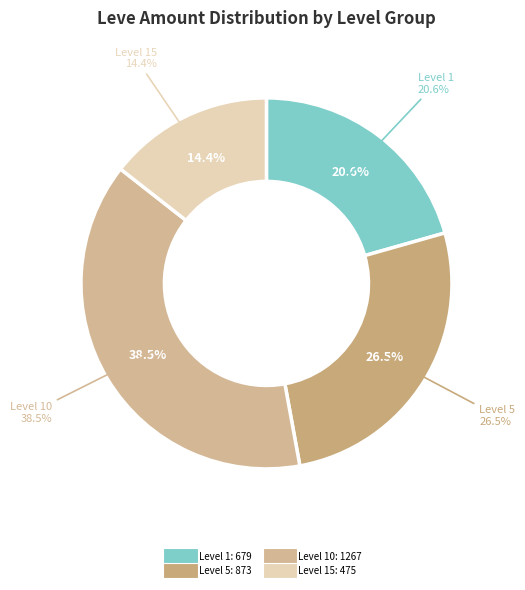

The Hempen Kecks slice represents 1% of the pie. True or false?

False